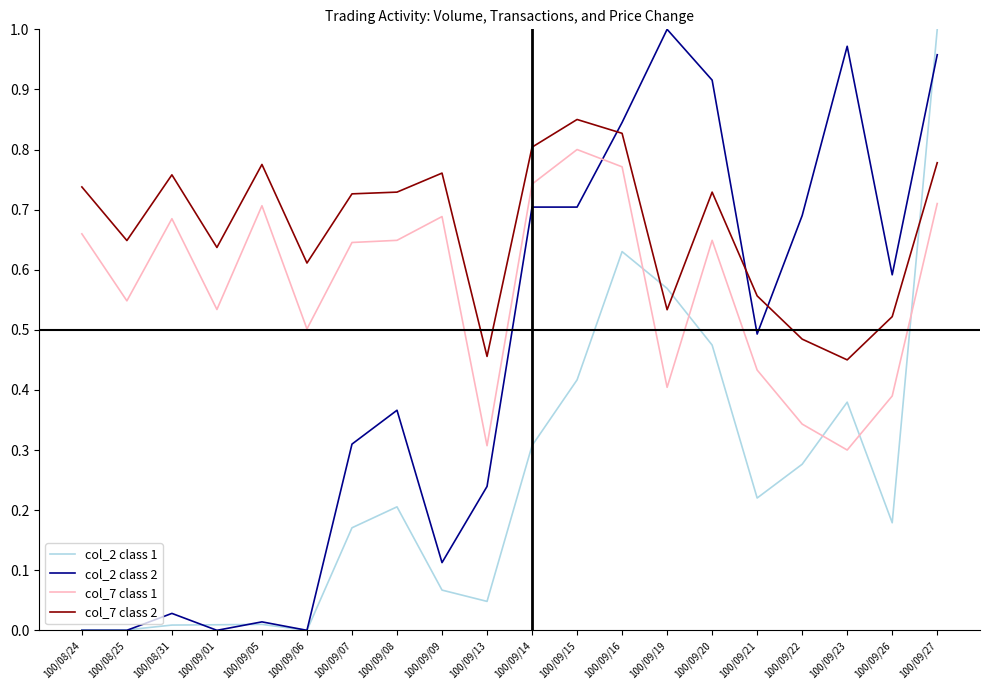

Between 100/09/14 and 100/09/21, which series saw the biggest shift?

col_7 class 1